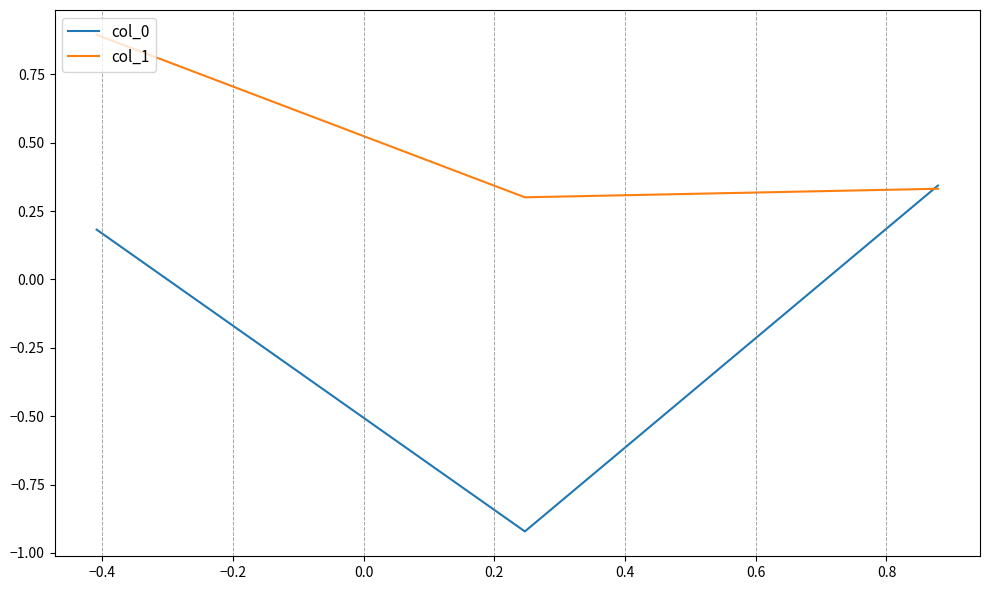

Count the col_1 values in the range 0 to 1.

3